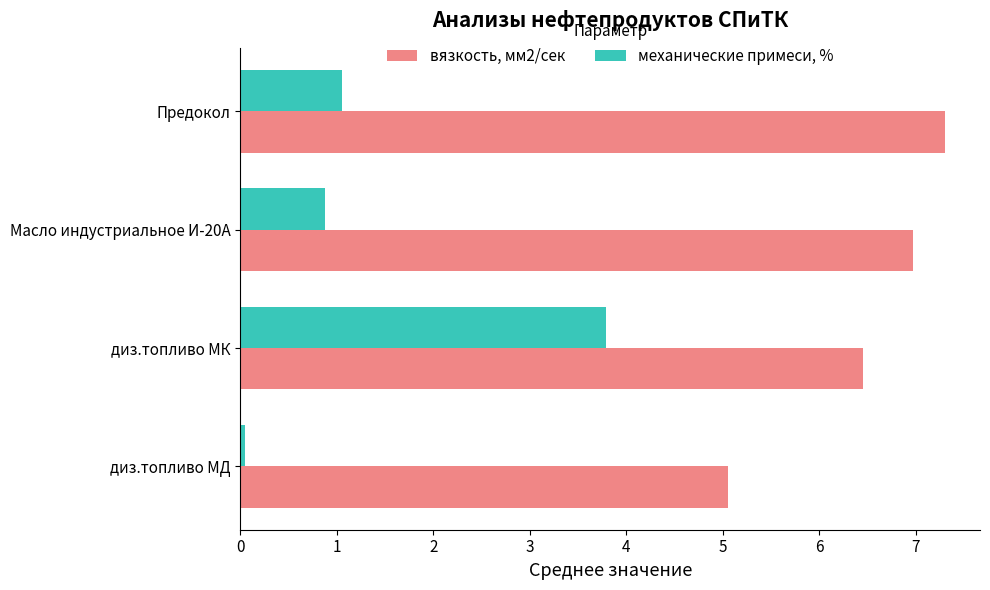

What is the sum of all механические примеси, % values?

5.8